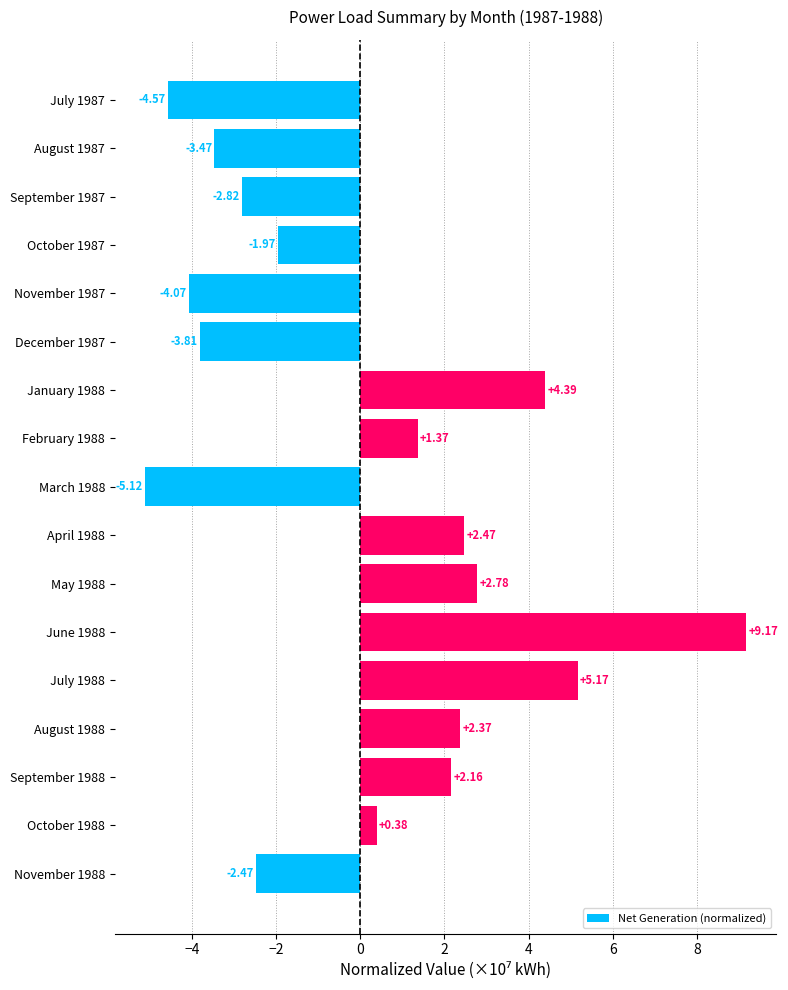

What is the difference between the second highest and minimum values?

10.3